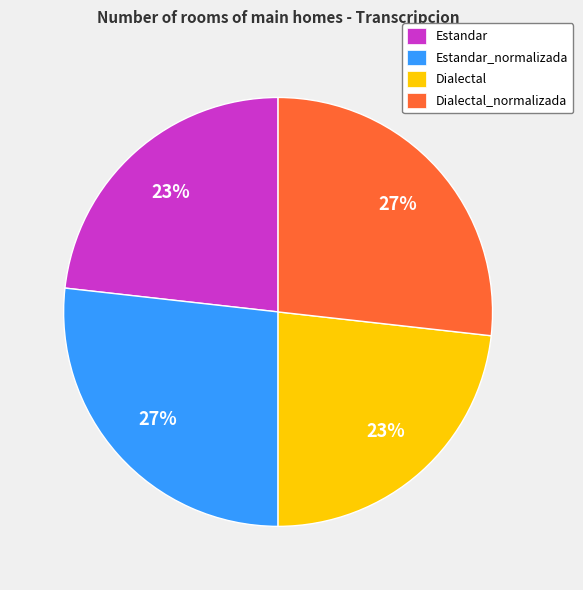

Does Dialectal represent more than half of the total?

No